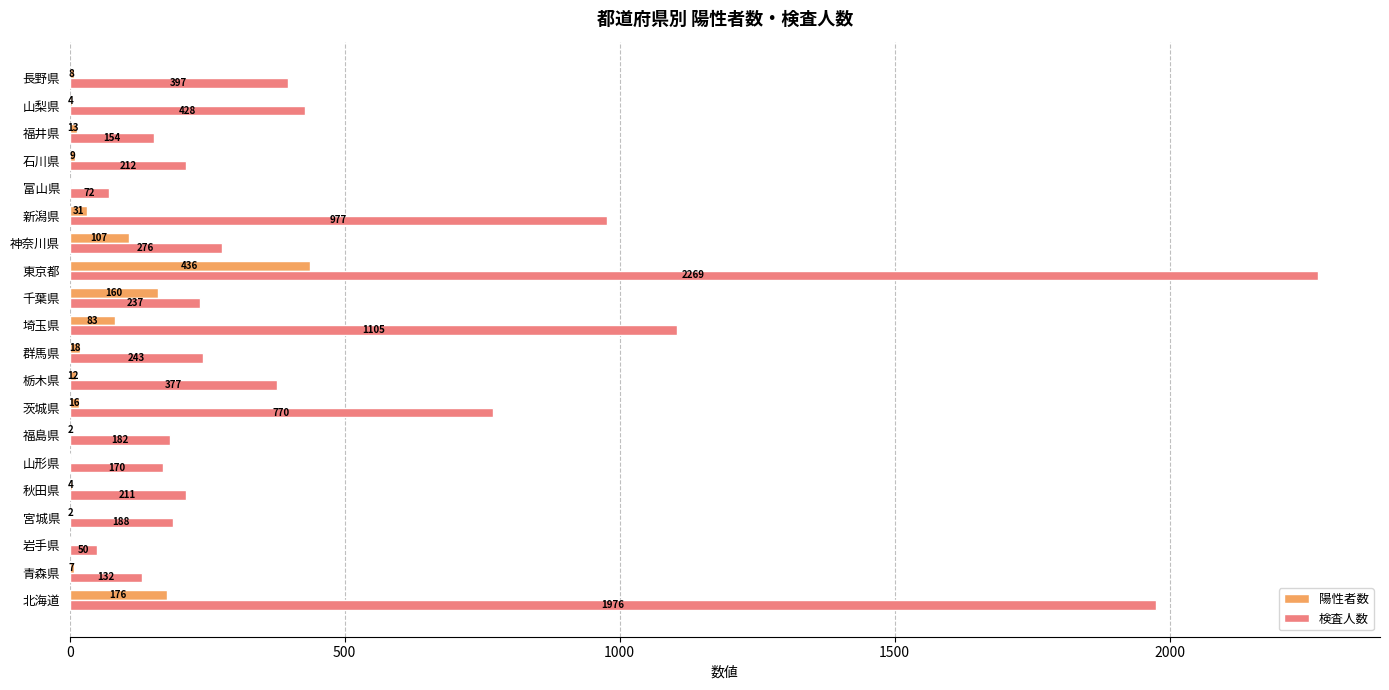

Count the number of data series in this chart.

2